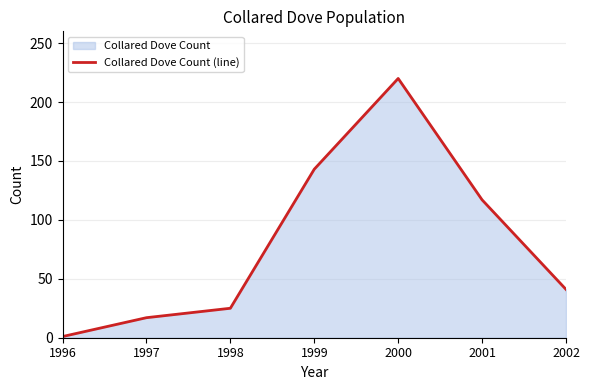

True or false: the data has more than 1 interior local peaks.

False